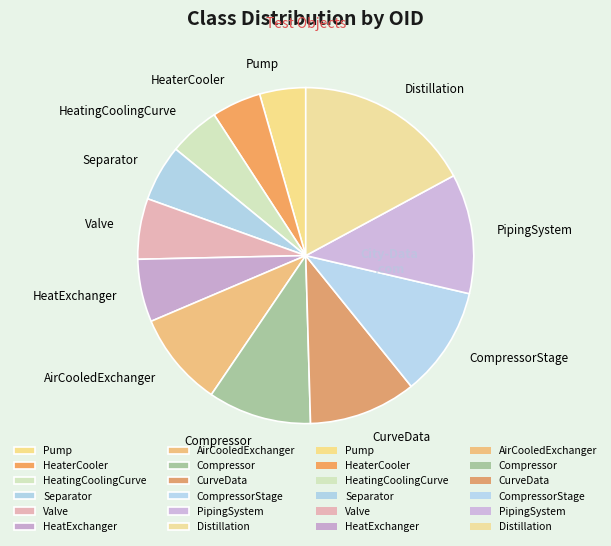

Does any single category account for the majority?

No